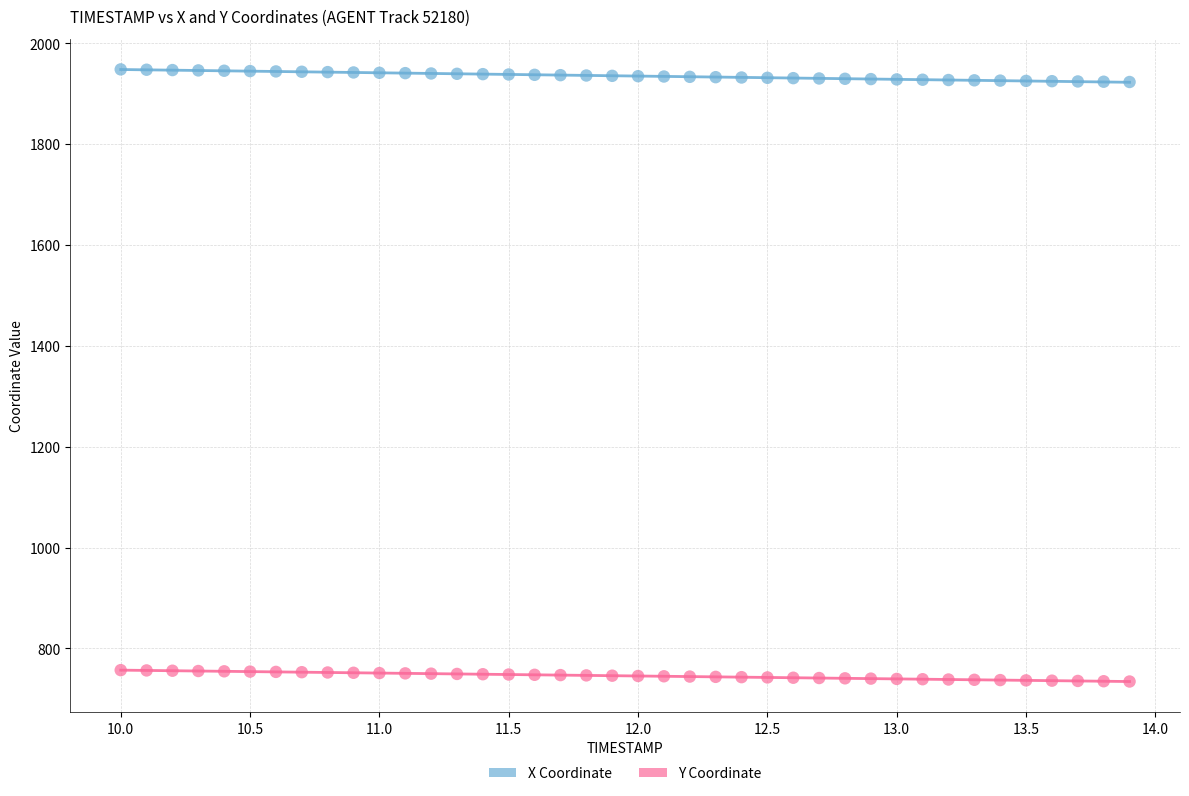

Across all data points, what is the range of X values (max minus min)?

3.9